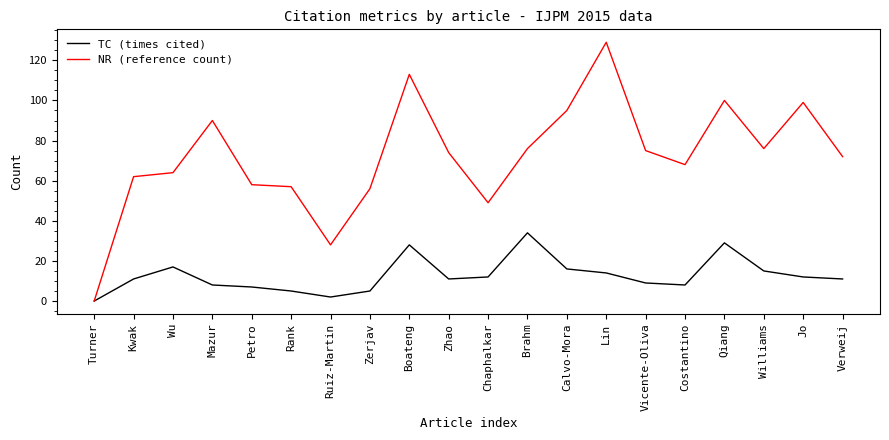

What is the sum of the NR (reference count) values at Williams and Verweij?

148